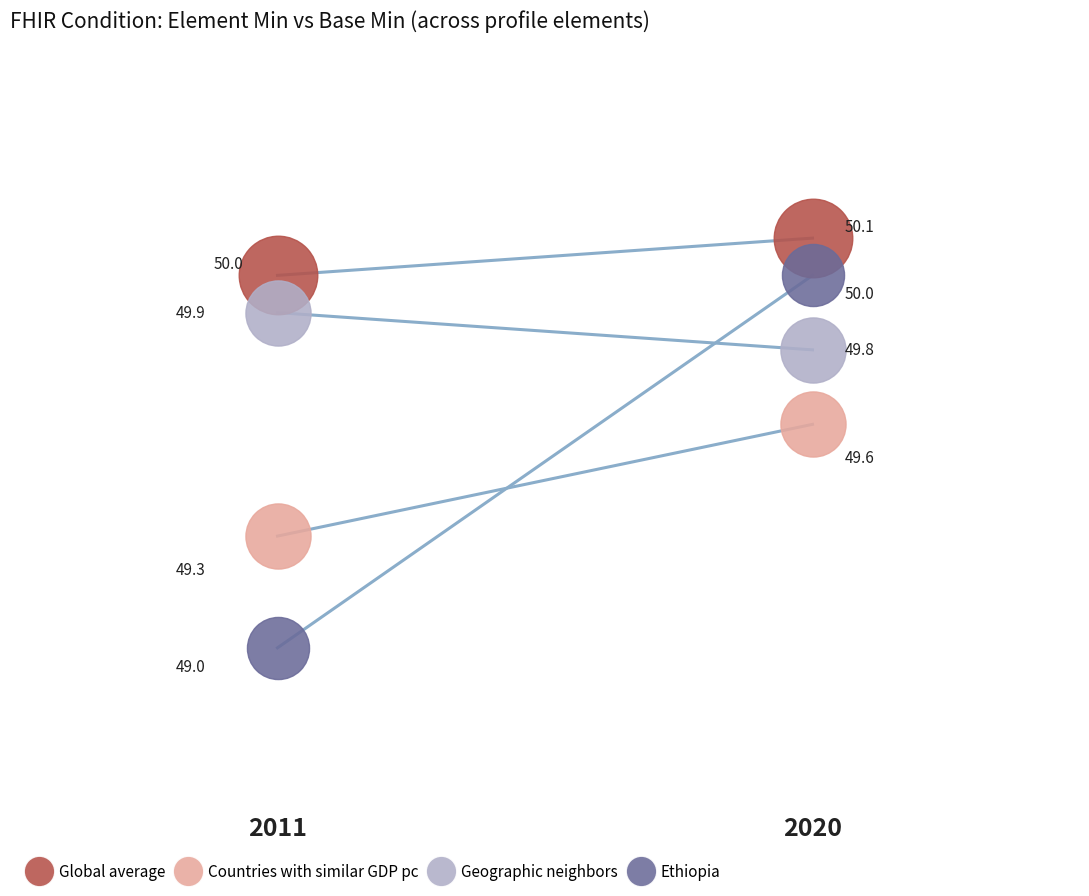

At which category is the sum across all series the highest?

2020